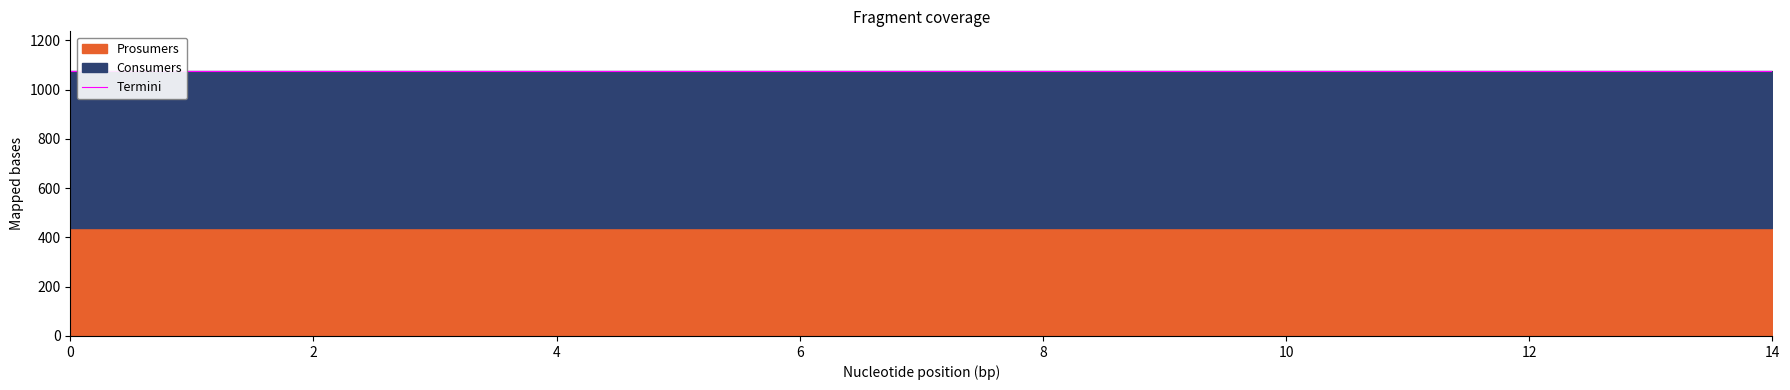

What is the value of the Prosumers point at the 10th from the left?

440